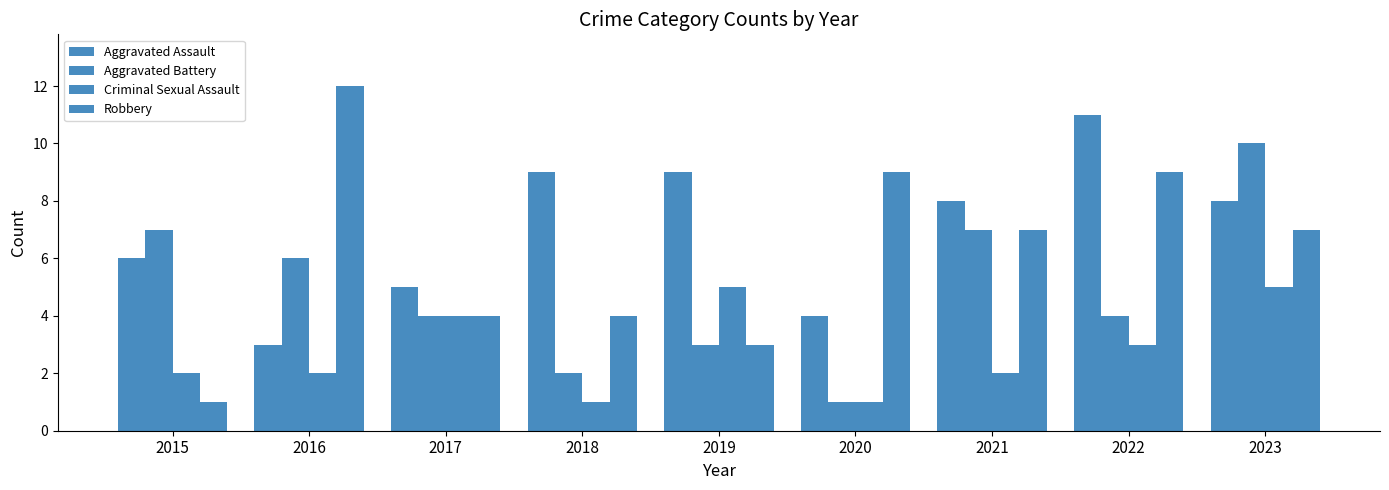

Where is Aggravated Battery nearest to the value 5?

2016